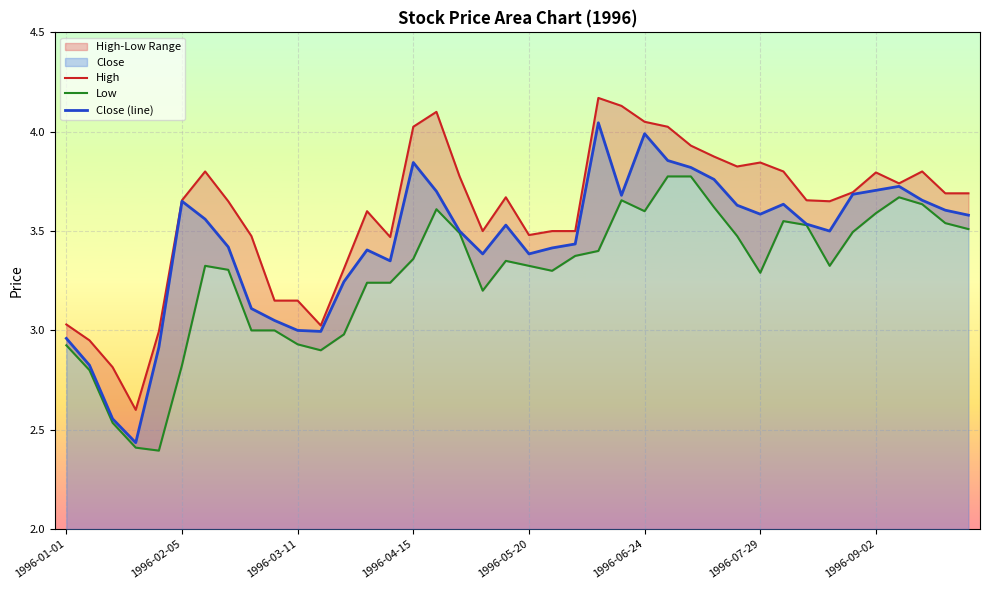

True or false: High has more than 2 points higher than both neighbors.

True